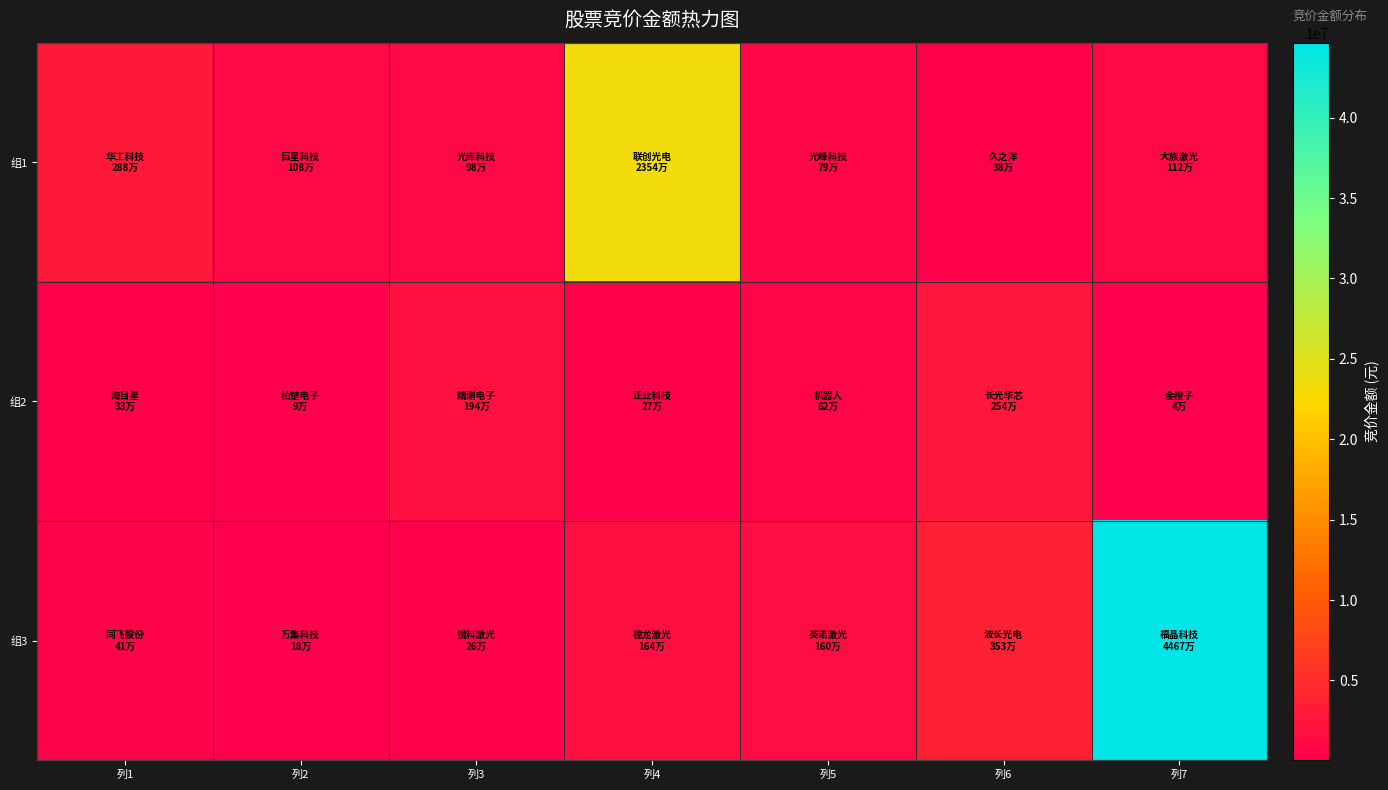

What is the total value across all series at 列7?

45824418